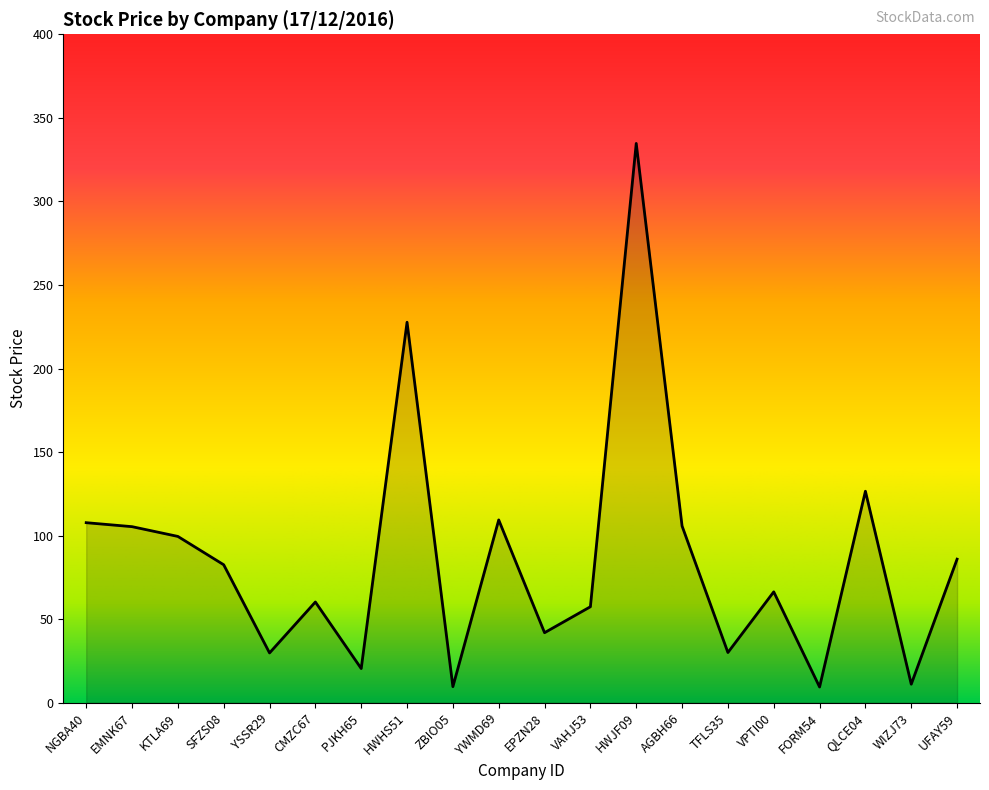

The value at HWJF09 is 552.9. True or false?

False